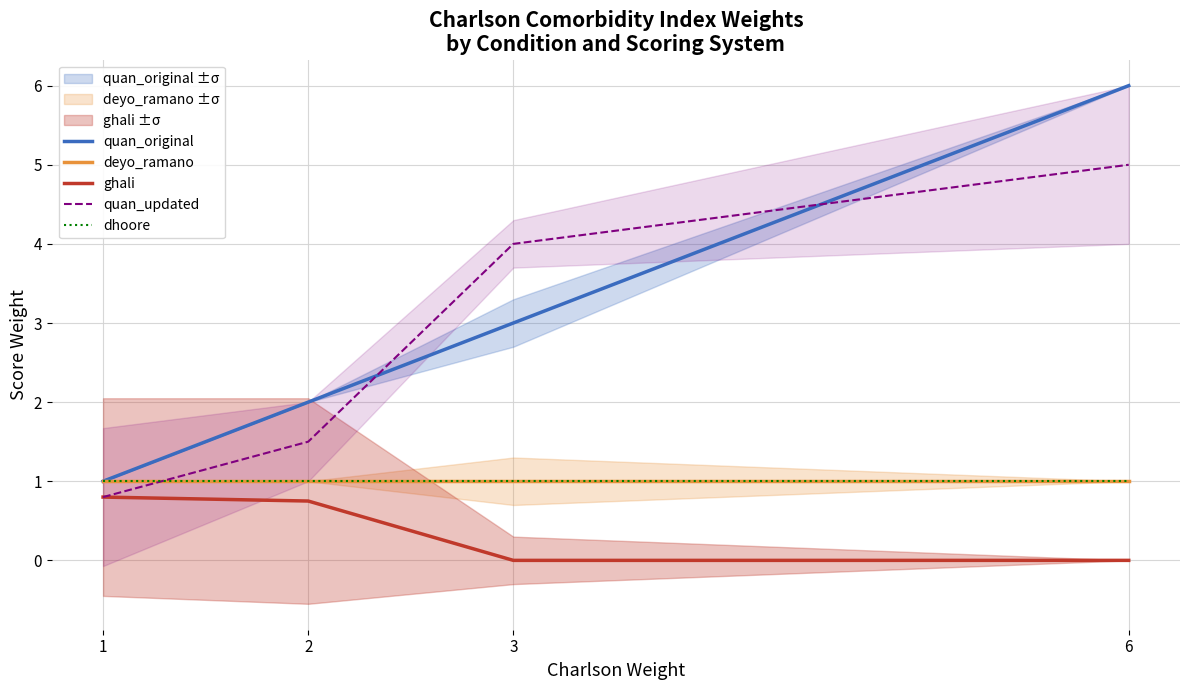

What is the spread (max minus min) of values at 6?

6.0